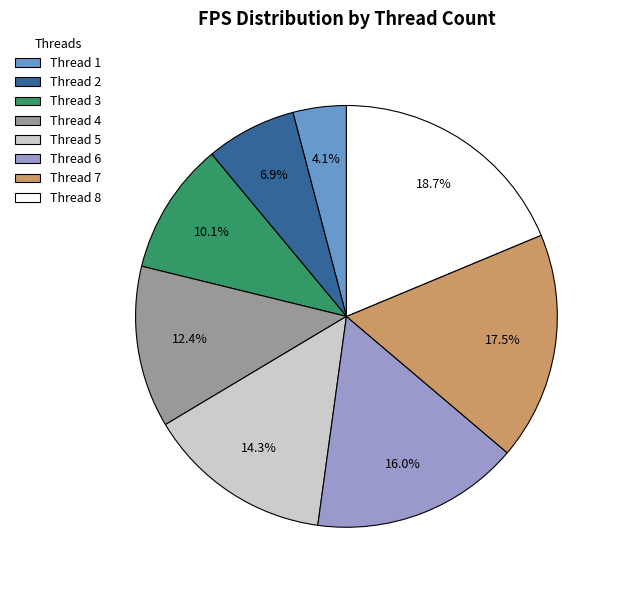

Which slice is the largest?

Thread 8